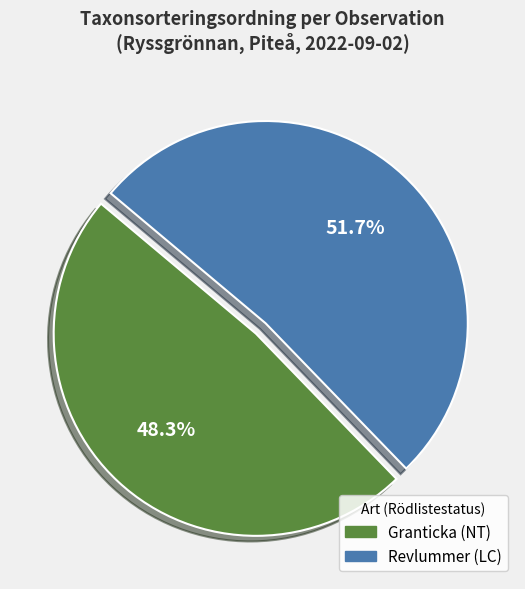

To the nearest percent, what is the difference between the largest and smallest slice percentages?

3%